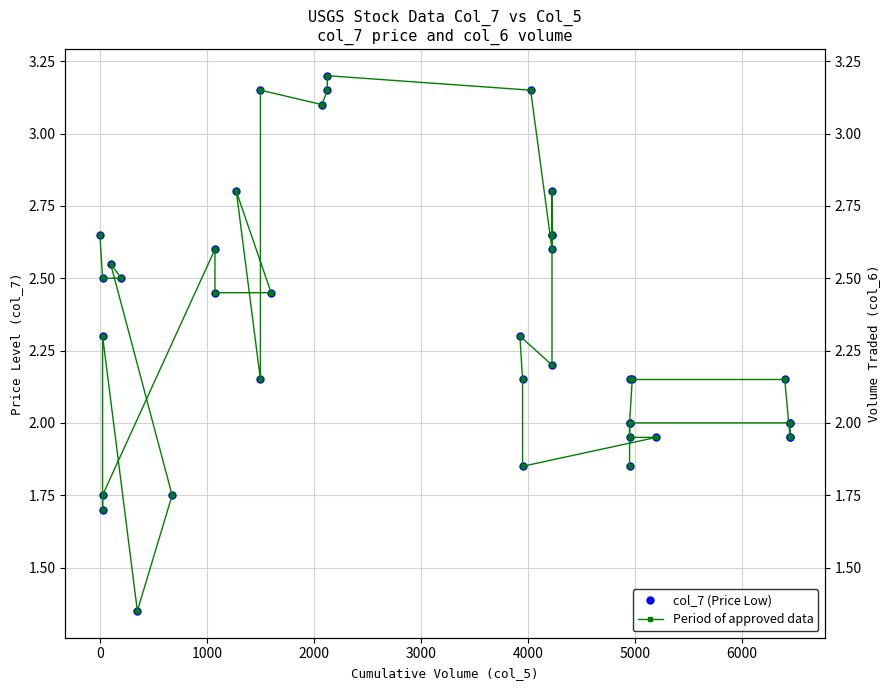

List the series in order of their peak value, lowest first.

col_7 (Price Low), Period of approved data